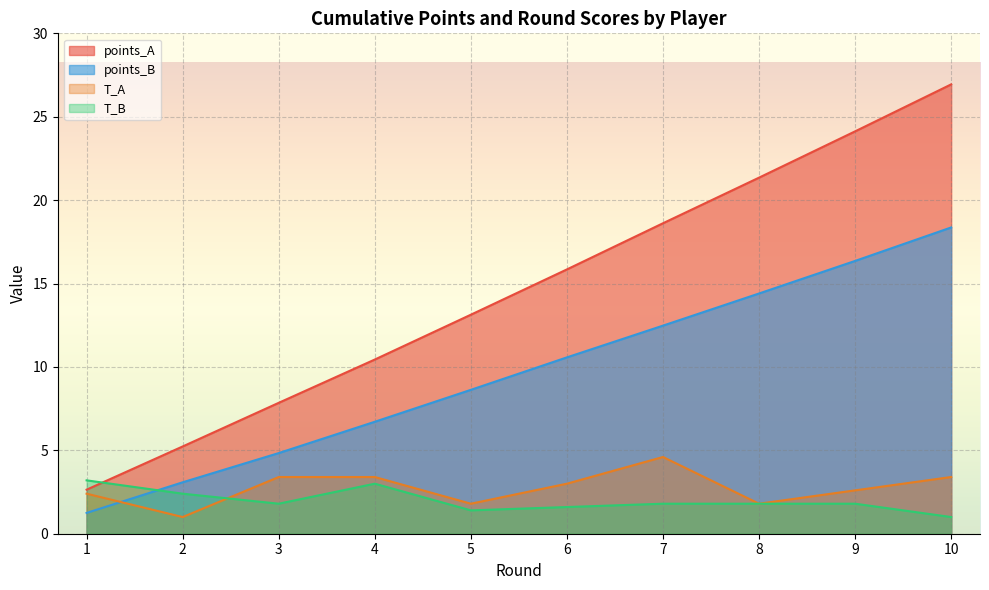

Reading right to left, extract all data points from this chart.

points_A: 10=26.9	9=24.1	8=21.3	7=18.6	6=15.8	5=13.1	4=10.4	3=7.8	2=5.2	1=2.6
points_B: 10=18.4	9=16.4	8=14.4	7=12.5	6=10.6	5=8.6	4=6.7	3=4.8	2=3.1	1=1.2
T_A: 10=3.4	9=2.6	8=1.8	7=4.6	6=3.0	5=1.8	4=3.4	3=3.4	2=1.0	1=2.4
T_B: 10=1.0	9=1.8	8=1.8	7=1.8	6=1.6	5=1.4	4=3.0	3=1.8	2=2.4	1=3.2